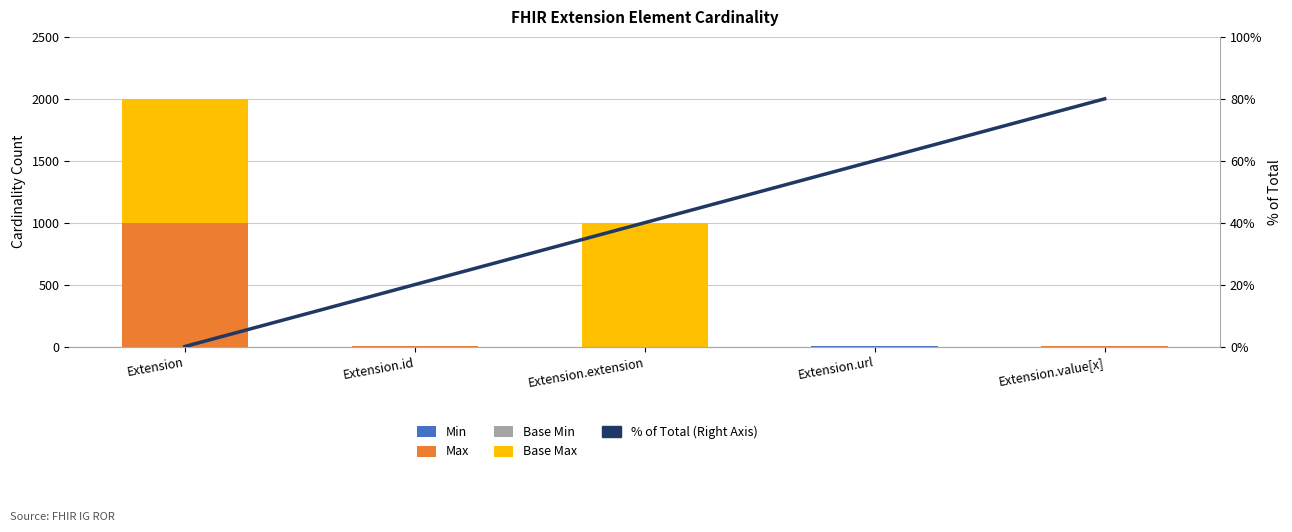

True or false: Max has a value of 1 at Extension.id.

True